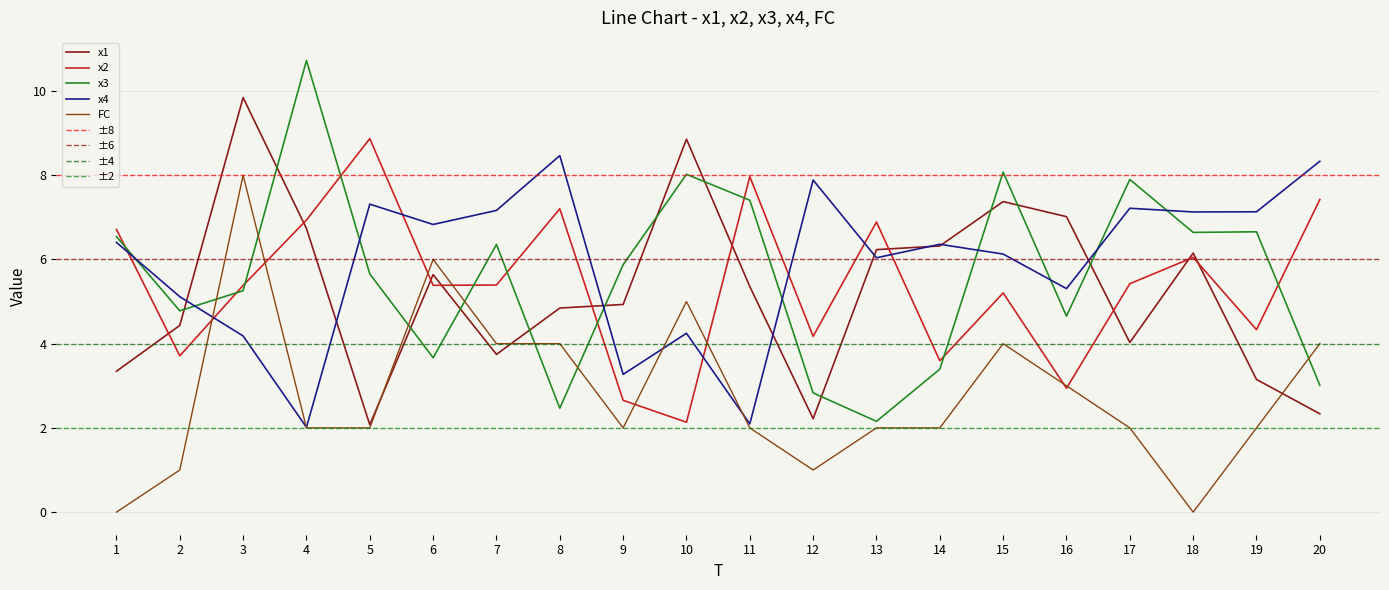

True or false: x2 has more than 1 interior local peaks.

True